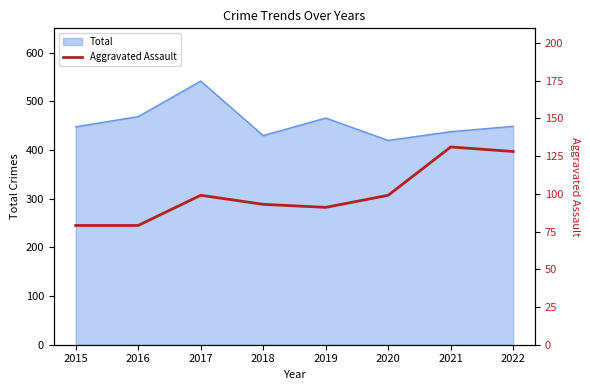

Where is the first local minimum?

2019